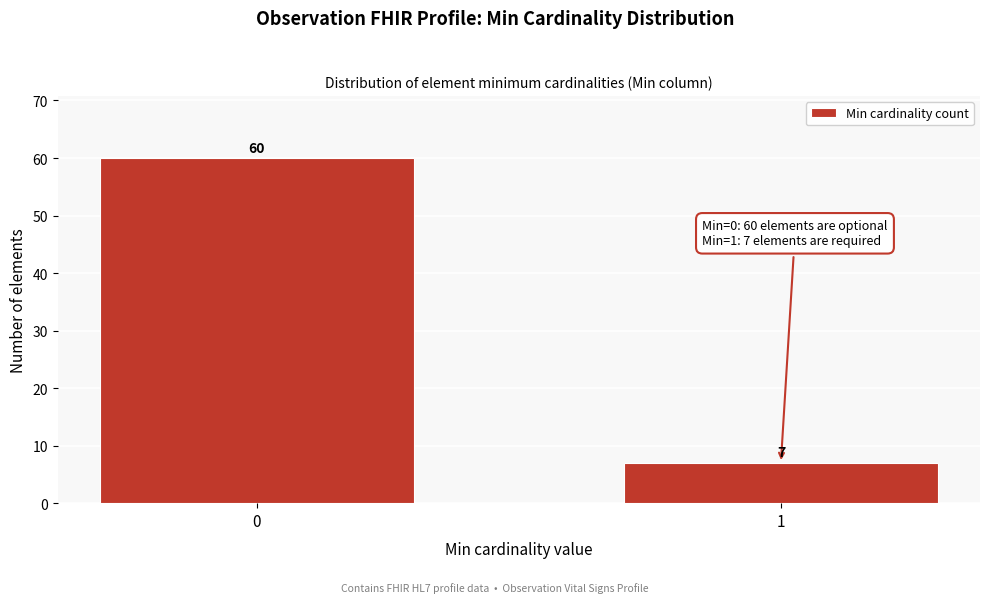

Reading left to right, what are all the values shown in this chart?

60	7